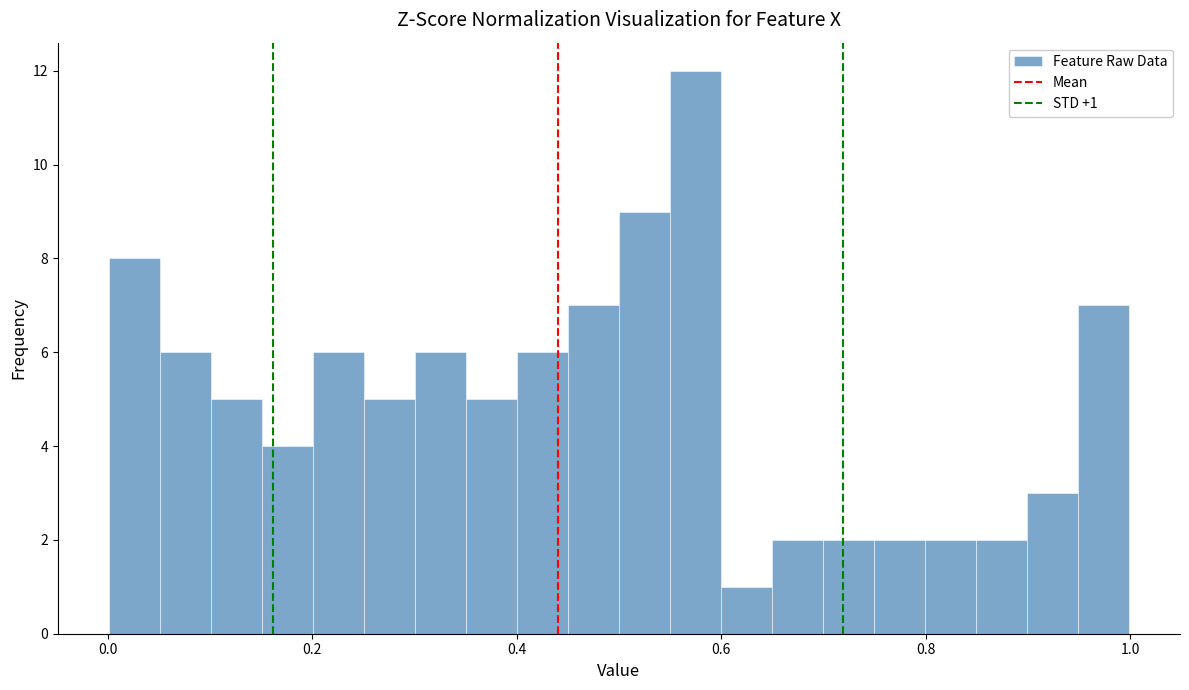

Around what value on the x-axis is the tallest bar? Give the approximate position of its centre, as read against the axis.

0.58